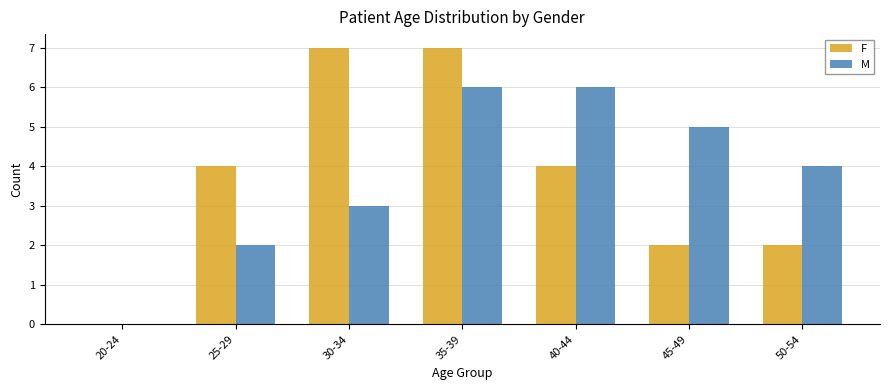

Is the value of F at 25-29 greater than the value of M at 35-39?

No